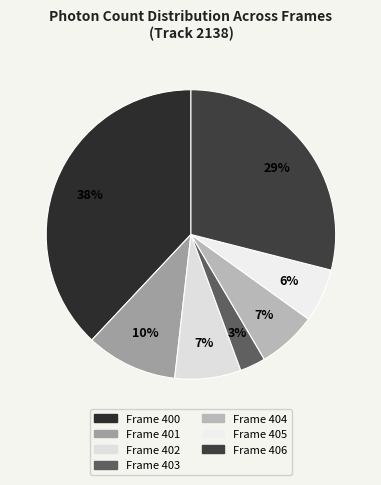

Is the sum of Frame 404 and Frame 403 greater than half?

No